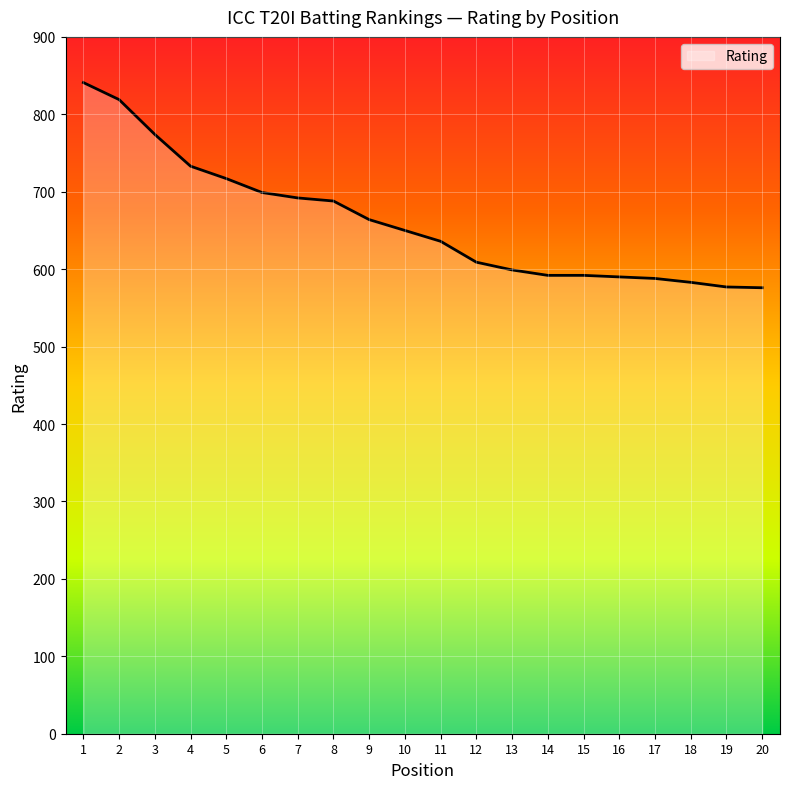

What is the change in value from 5 to 7?

-25